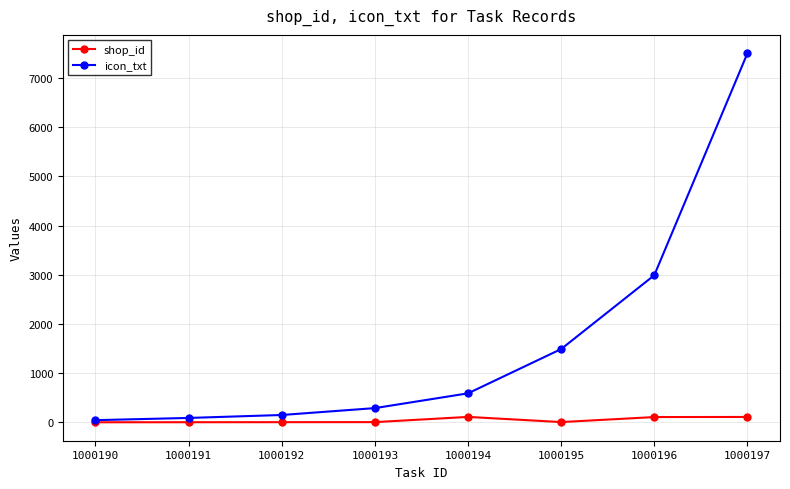

What is the spread (max minus min) of values at 1000196?

2882